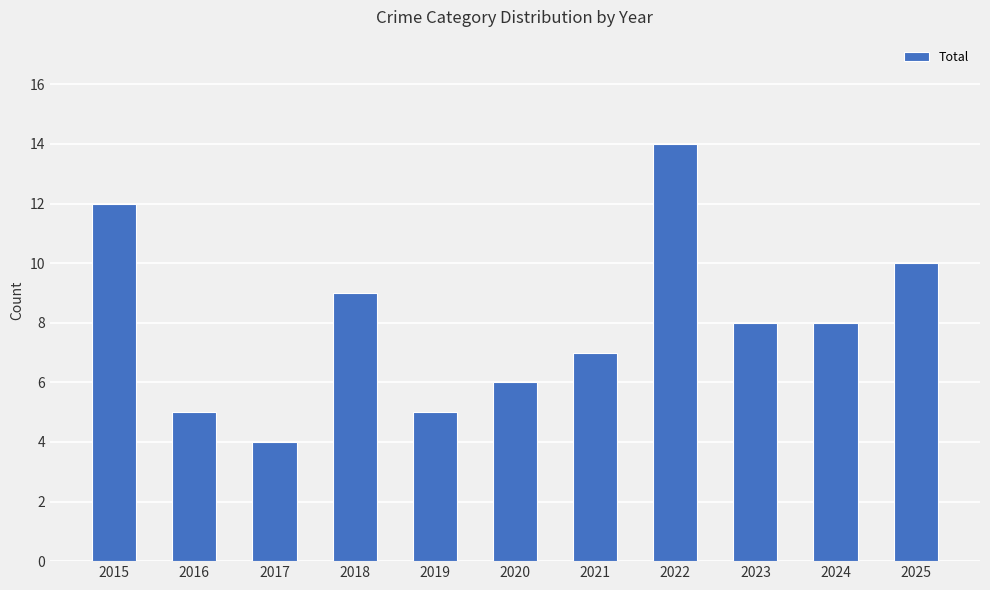

Which category has the lowest value across all series?

2017